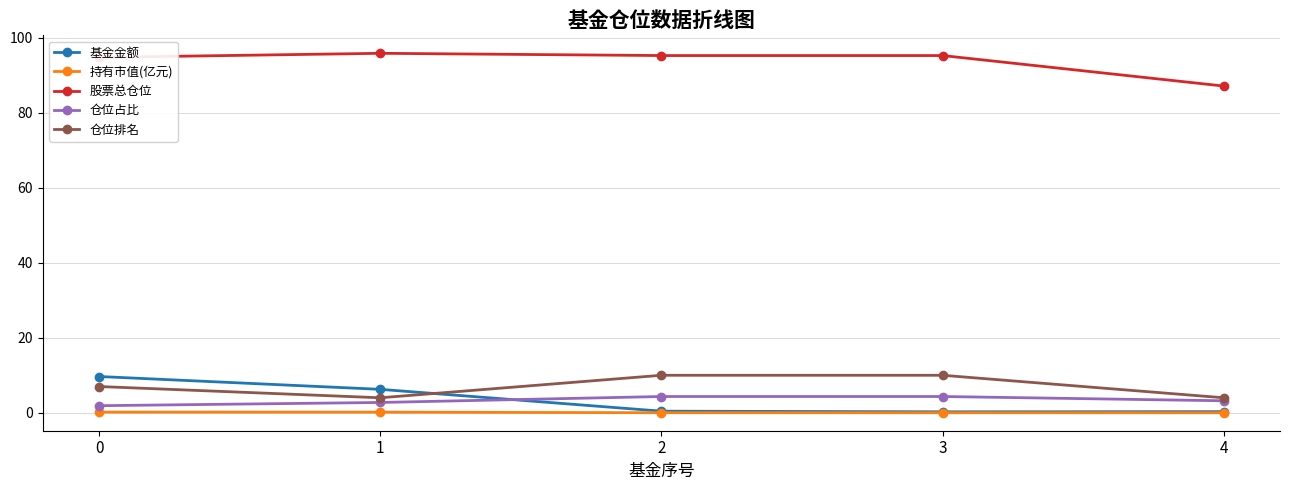

Which series changed the most between 0 and 3?

基金金额